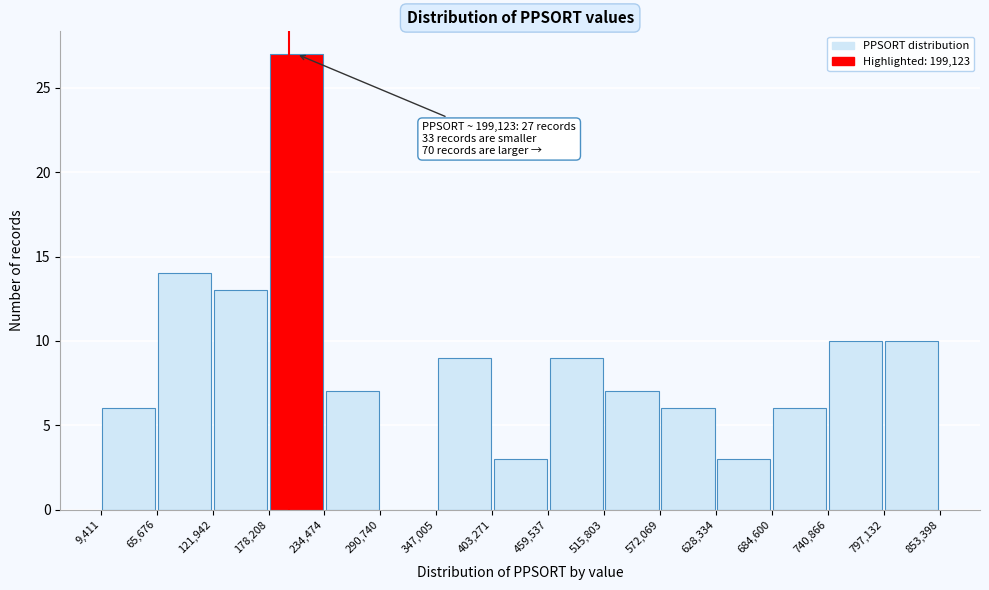

Which range on the x-axis has the tallest bar?

178,208 to 234,474